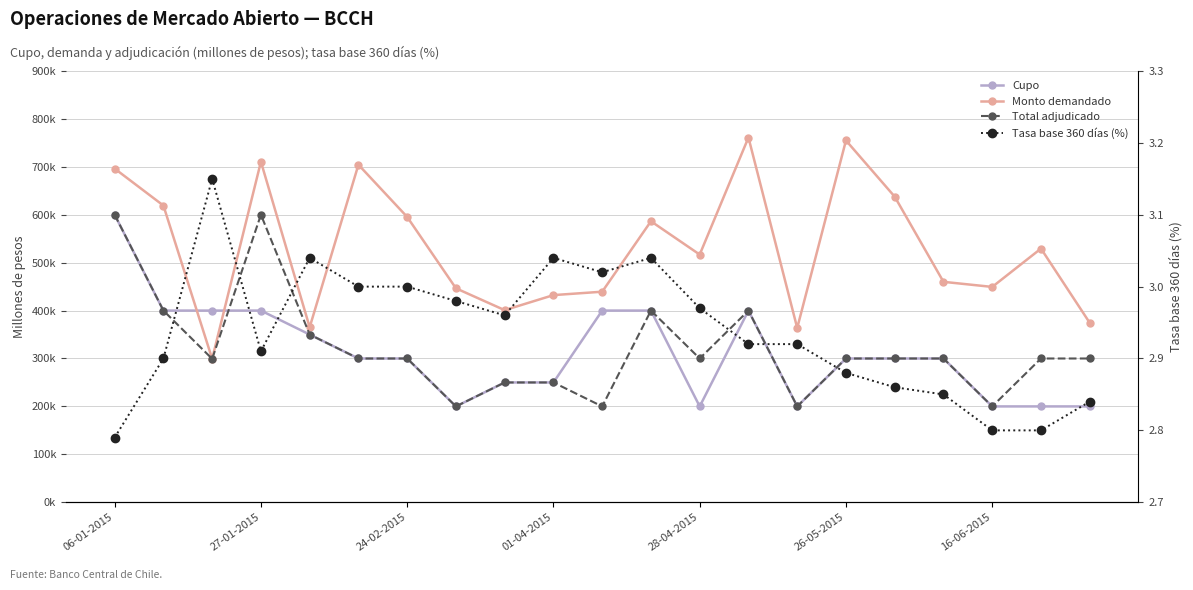

What is the spread (max minus min) of values at 16-06-2015?

449397.2